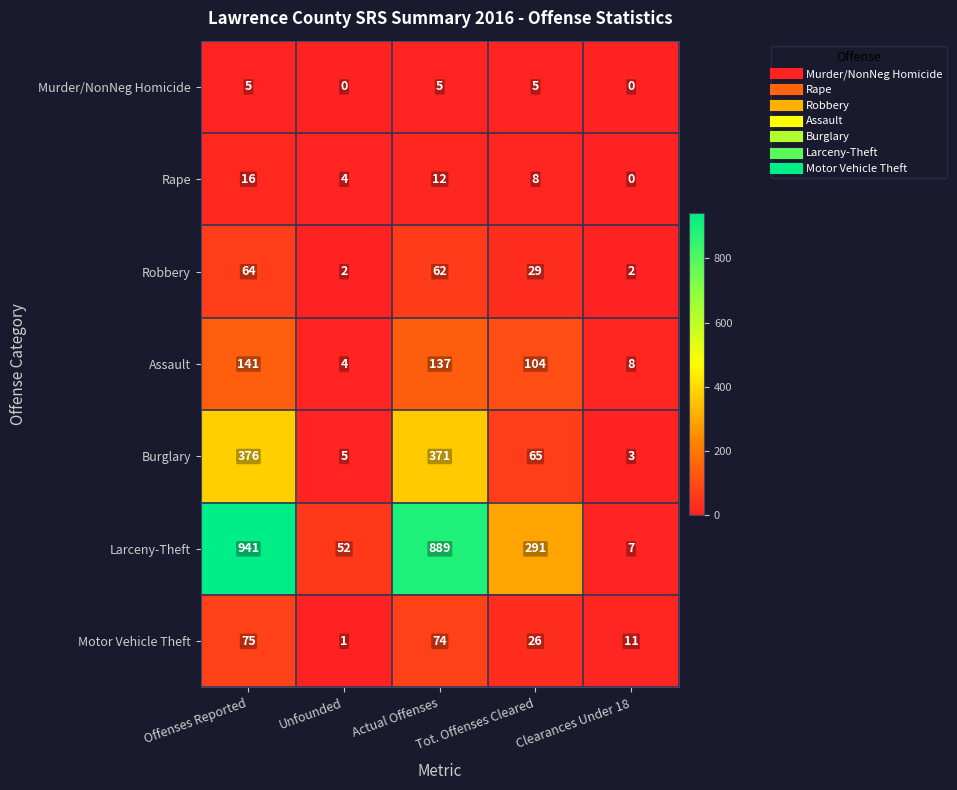

Read the value at Actual Offenses, to the nearest 10.

70